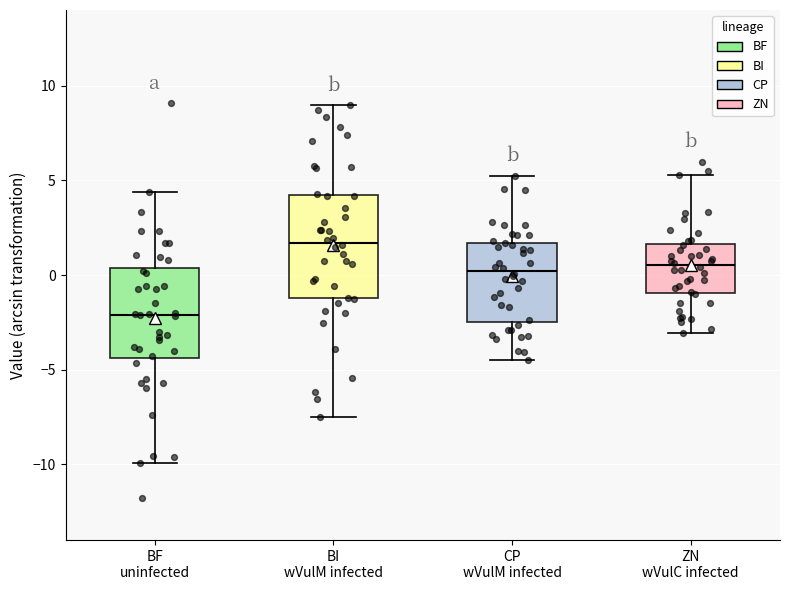

Reading left to right, read every box against the y-axis: the position of its median line, the range the box covers, and the ends of its whiskers. The values are not printed on the chart, so give them approximately, as read against the axis.

BF uninfected: median -2.0, box -4.5 to 0.5, whiskers -10.0 to 4.5
BI wVulM infected: median 1.5, box -1.0 to 4.0, whiskers -7.5 to 9.0
CP wVulM infected: median 0.0, box -2.5 to 1.5, whiskers -4.5 to 5.0
ZN wVulC infected: median 0.5, box -1.0 to 1.5, whiskers -3.0 to 5.5